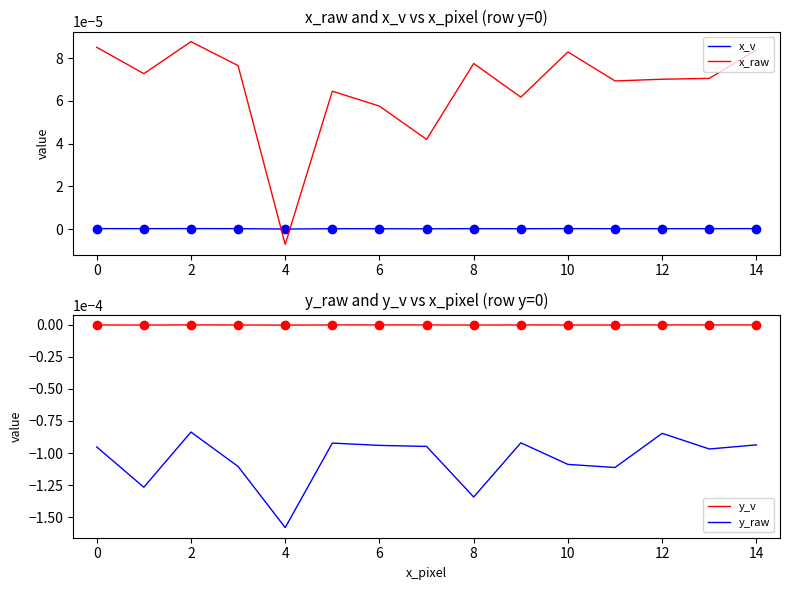

True or false: y_raw and x_v intersect in this chart.

False